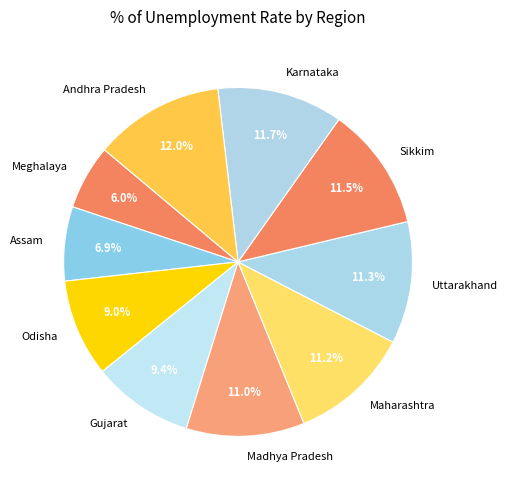

True or false: Sikkim accounts for 4% of the total.

False